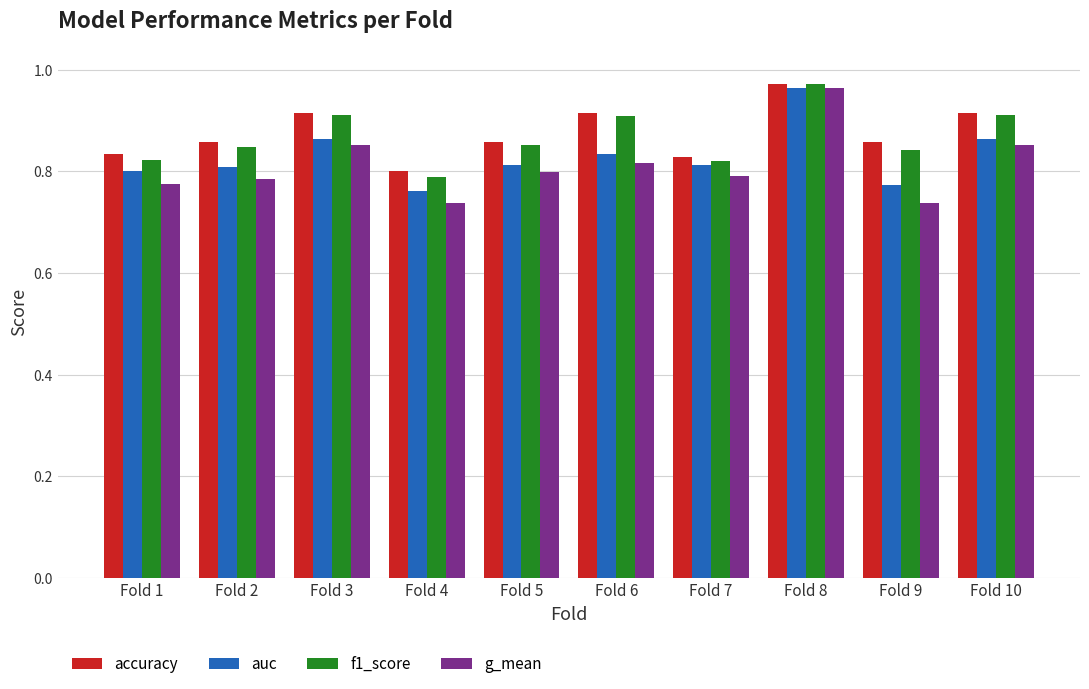

At which label does f1_score reach its minimum?

Fold 4